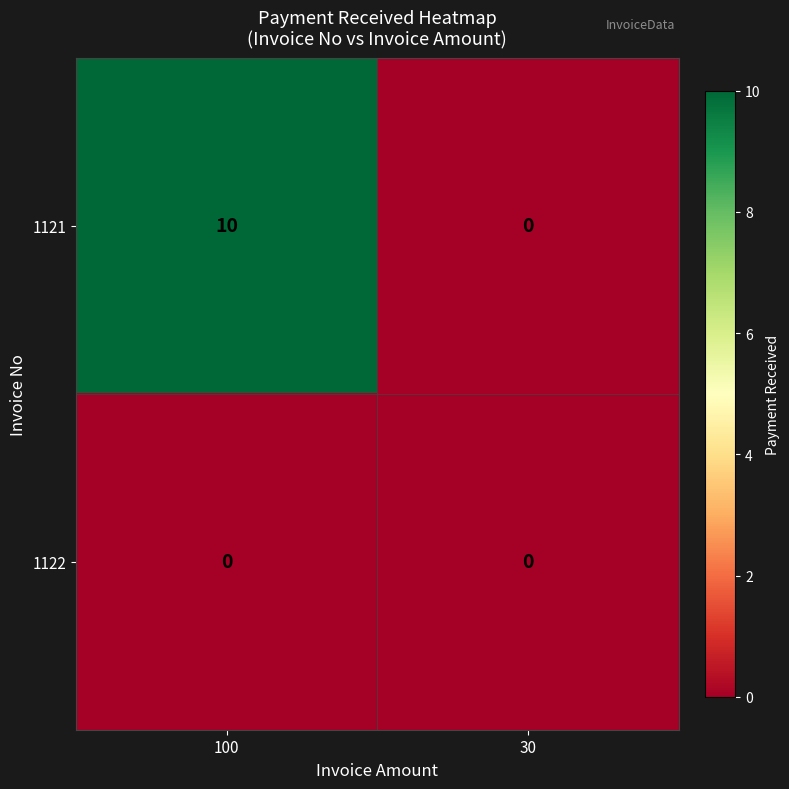

Which series has the widest spread of values?

1121